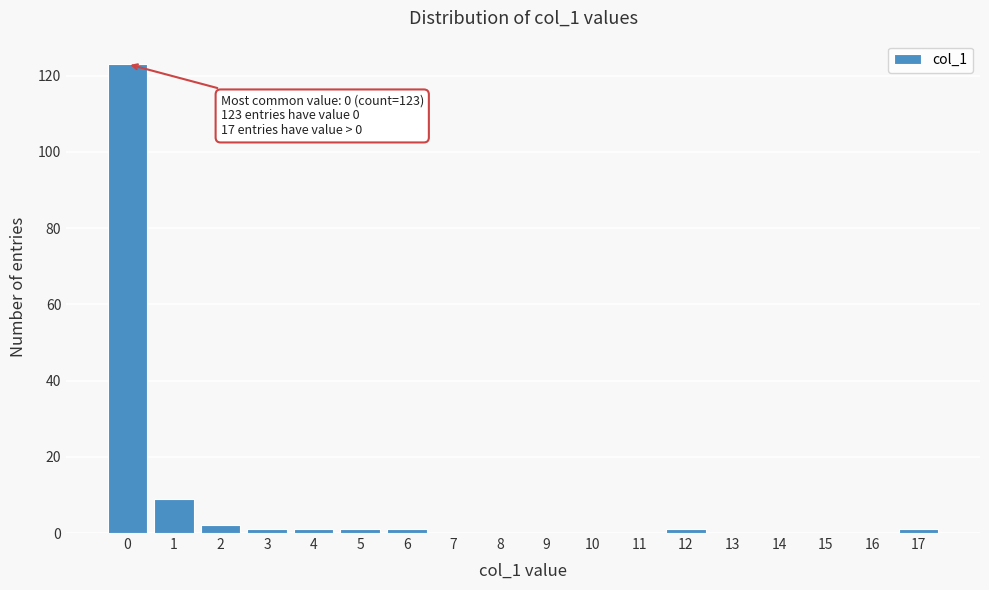

Reading right to left, extract all data points from this chart.

17=1	16=0	15=0	14=0	13=0	12=1	11=0	10=0	9=0	8=0	7=0	6=1	5=1	4=1	3=1	2=2	1=9	0=123